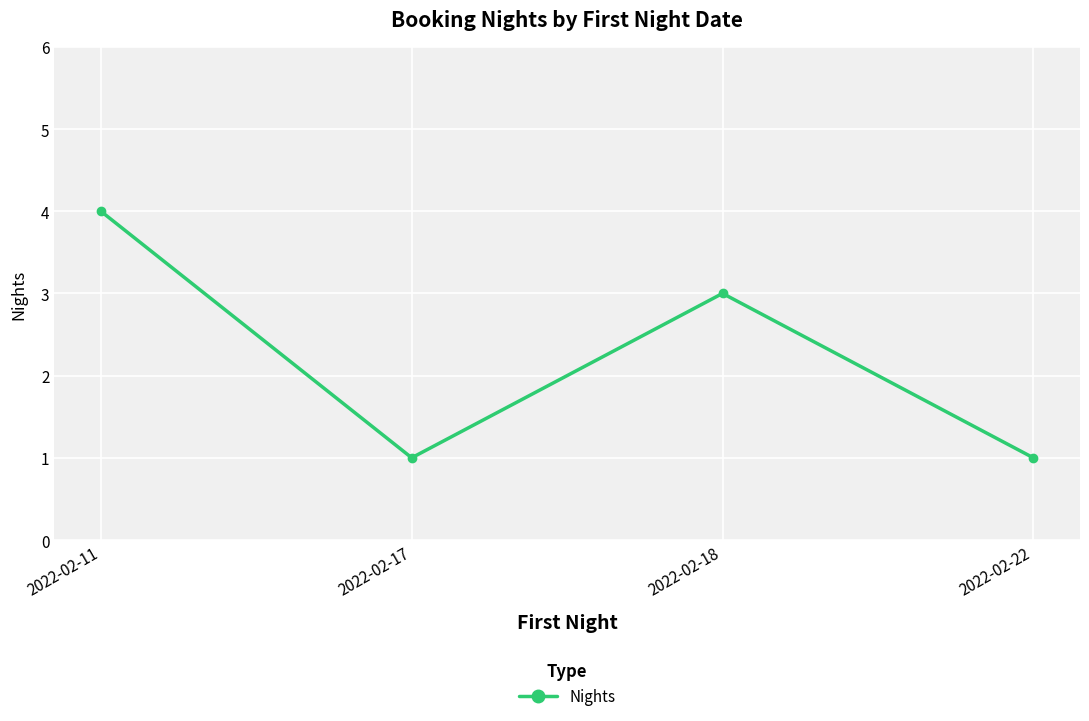

How many points are higher than both their immediate neighbors (excluding endpoints)?

1